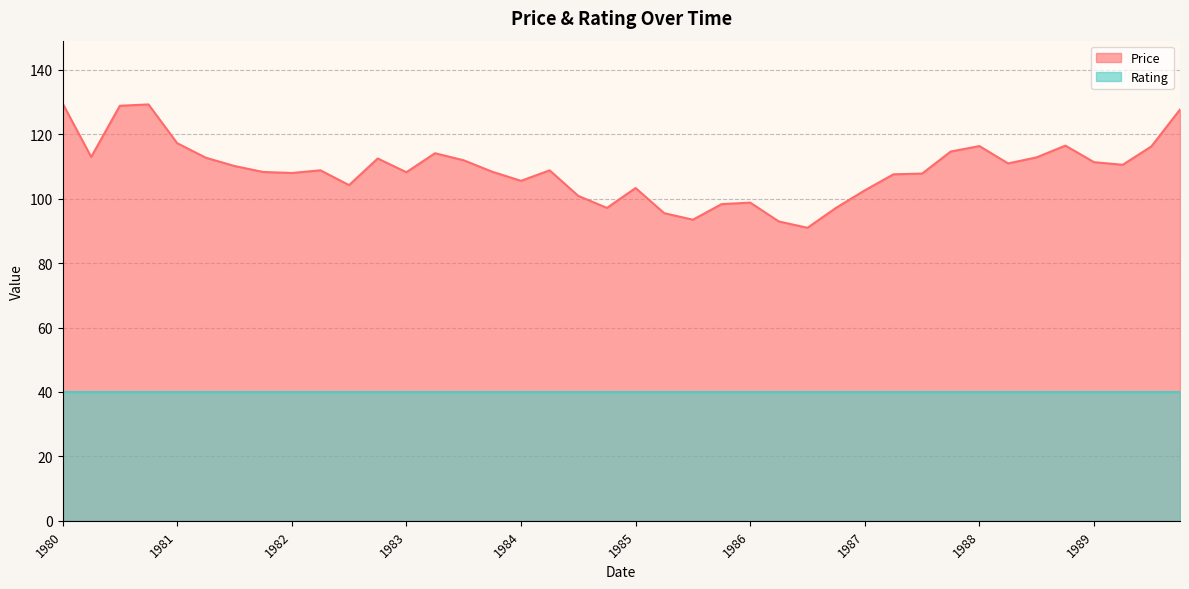

What is the value of the 30th point from the left?

107.6